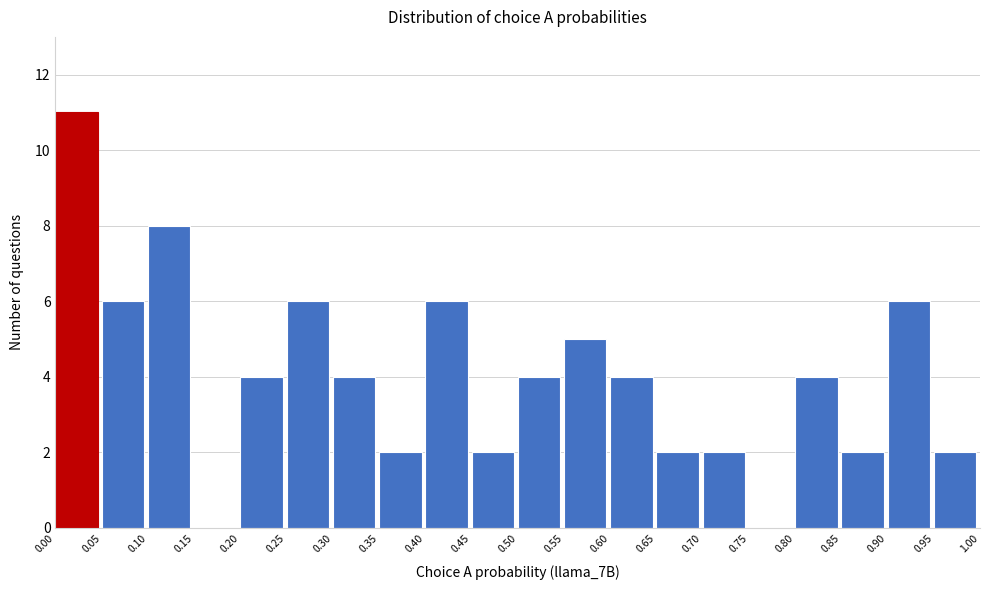

Reading left to right, list every bar in this chart as the range it spans on the x-axis followed by its height. The values are not printed on the chart, so give them approximately, as read against the axis.

0.00 to 0.05: 11
0.05 to 0.10: 6
0.10 to 0.15: 8
0.15 to 0.20: 0
0.20 to 0.25: 4
0.25 to 0.30: 6
0.30 to 0.35: 4
0.35 to 0.40: 2
0.40 to 0.45: 6
0.45 to 0.50: 2
0.50 to 0.55: 4
0.55 to 0.60: 5
0.60 to 0.65: 4
0.65 to 0.70: 2
0.70 to 0.75: 2
0.75 to 0.80: 0
0.80 to 0.85: 4
0.85 to 0.90: 2
0.90 to 0.95: 6
0.95 to 1.00: 2